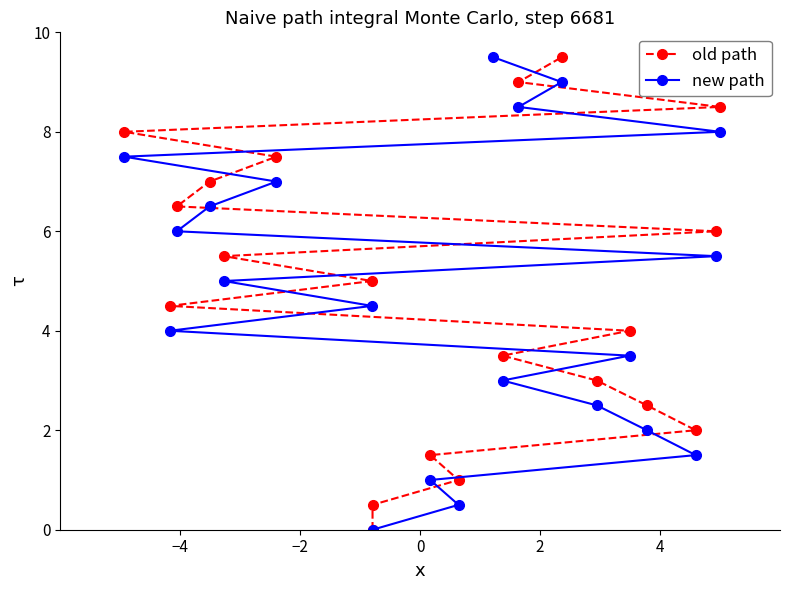

What is the highest value of the new path series?

9.5